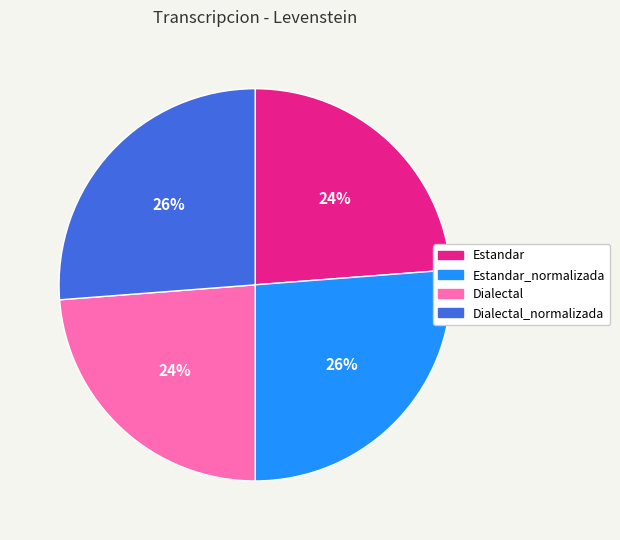

To the nearest percent, what percentage of the pie is Estandar?

24%